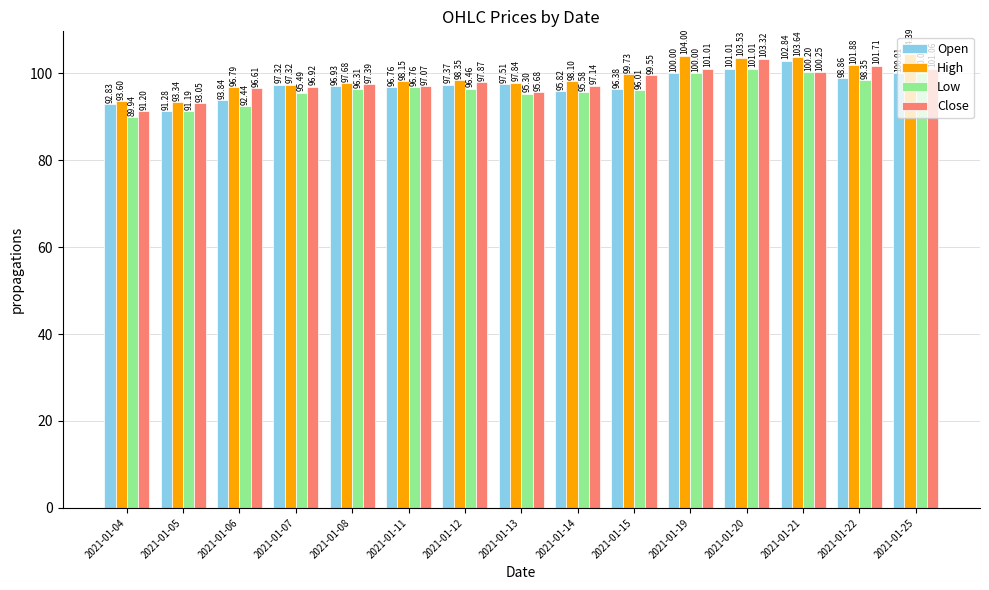

True or false: Open has a value of 22.1 at 2021-01-14.

False